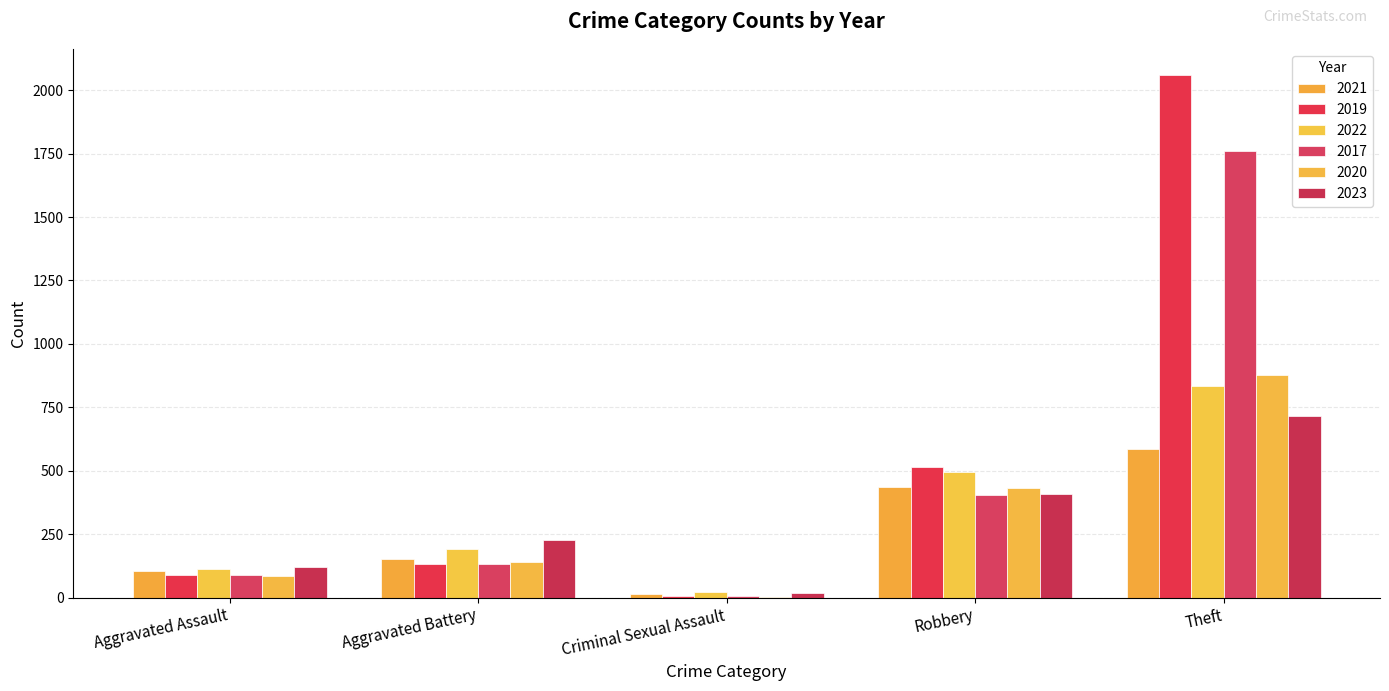

Which series changed the most between Criminal Sexual Assault and Robbery?

2019